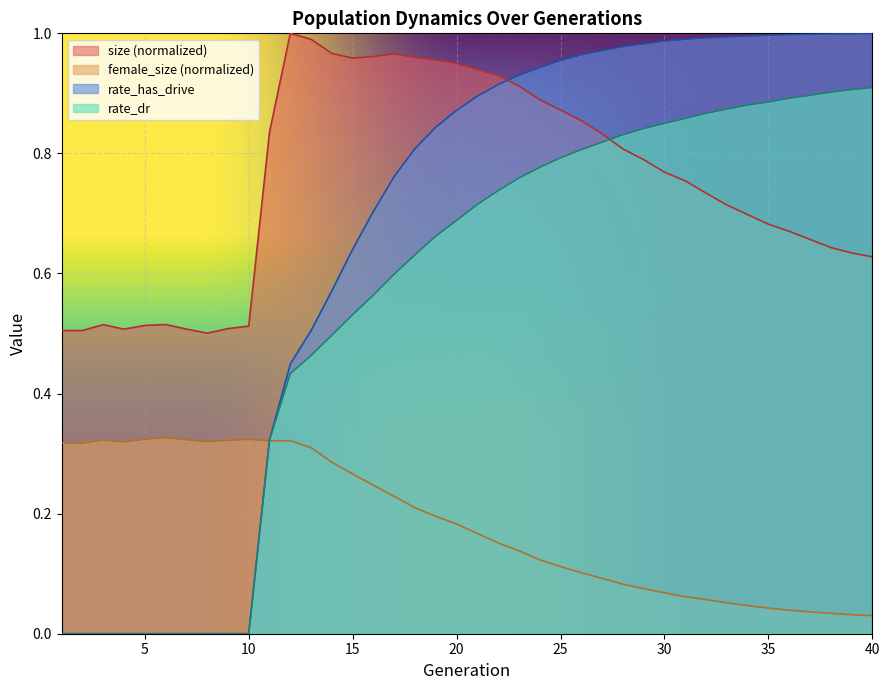

Reading left to right, extract all data points from this chart.

size: 1=0.5	2=0.5	3=0.5	4=0.5	5=0.5	6=0.5	7=0.5	8=0.5	9=0.5	10=0.5	11=0.8	12=1.0	13=1.0	14=1.0	15=1.0	16=1.0	17=1.0	18=1.0	19=1.0	20=1.0	21=0.9	22=0.9	23=0.9	24=0.9	25=0.9	26=0.9	27=0.8	28=0.8	29=0.8	30=0.8	31=0.8	32=0.7	33=0.7	34=0.7	35=0.7	36=0.7	37=0.7	38=0.6	39=0.6	40=0.6
female_size: 1=0.3	2=0.3	3=0.3	4=0.3	5=0.3	6=0.3	7=0.3	8=0.3	9=0.3	10=0.3	11=0.3	12=0.3	13=0.3	14=0.3	15=0.3	16=0.2	17=0.2	18=0.2	19=0.2	20=0.2	21=0.2	22=0.2	23=0.1	24=0.1	25=0.1	26=0.1	27=0.1	28=0.1	29=0.1	30=0.1	31=0.1	32=0.1	33=0.1	34=0.0	35=0.0	36=0.0	37=0.0	38=0.0	39=0.0	40=0.0
rate_dr: 1=0.0	2=0.0	3=0.0	4=0.0	5=0.0	6=0.0	7=0.0	8=0.0	9=0.0	10=0.0	11=0.3	12=0.4	13=0.5	14=0.5	15=0.5	16=0.6	17=0.6	18=0.6	19=0.7	20=0.7	21=0.7	22=0.7	23=0.8	24=0.8	25=0.8	26=0.8	27=0.8	28=0.8	29=0.8	30=0.9	31=0.9	32=0.9	33=0.9	34=0.9	35=0.9	36=0.9	37=0.9	38=0.9	39=0.9	40=0.9
rate_has_drive: 1=0.0	2=0.0	3=0.0	4=0.0	5=0.0	6=0.0	7=0.0	8=0.0	9=0.0	10=0.0	11=0.3	12=0.4	13=0.5	14=0.6	15=0.6	16=0.7	17=0.8	18=0.8	19=0.8	20=0.9	21=0.9	22=0.9	23=0.9	24=0.9	25=1.0	26=1.0	27=1.0	28=1.0	29=1.0	30=1.0	31=1.0	32=1.0	33=1.0	34=1.0	35=1.0	36=1.0	37=1.0	38=1.0	39=1.0	40=1.0